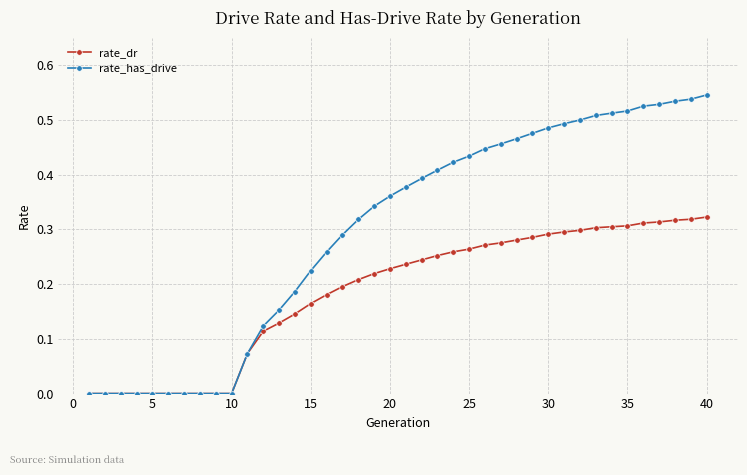

Which series has the largest total across all categories?

rate_has_drive